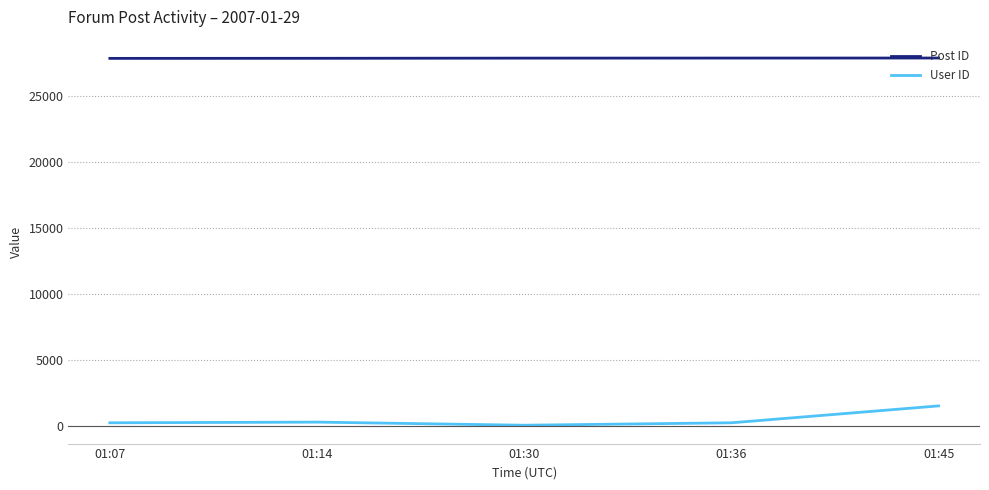

Is it true that User ID equals 22 at 01:30?

True